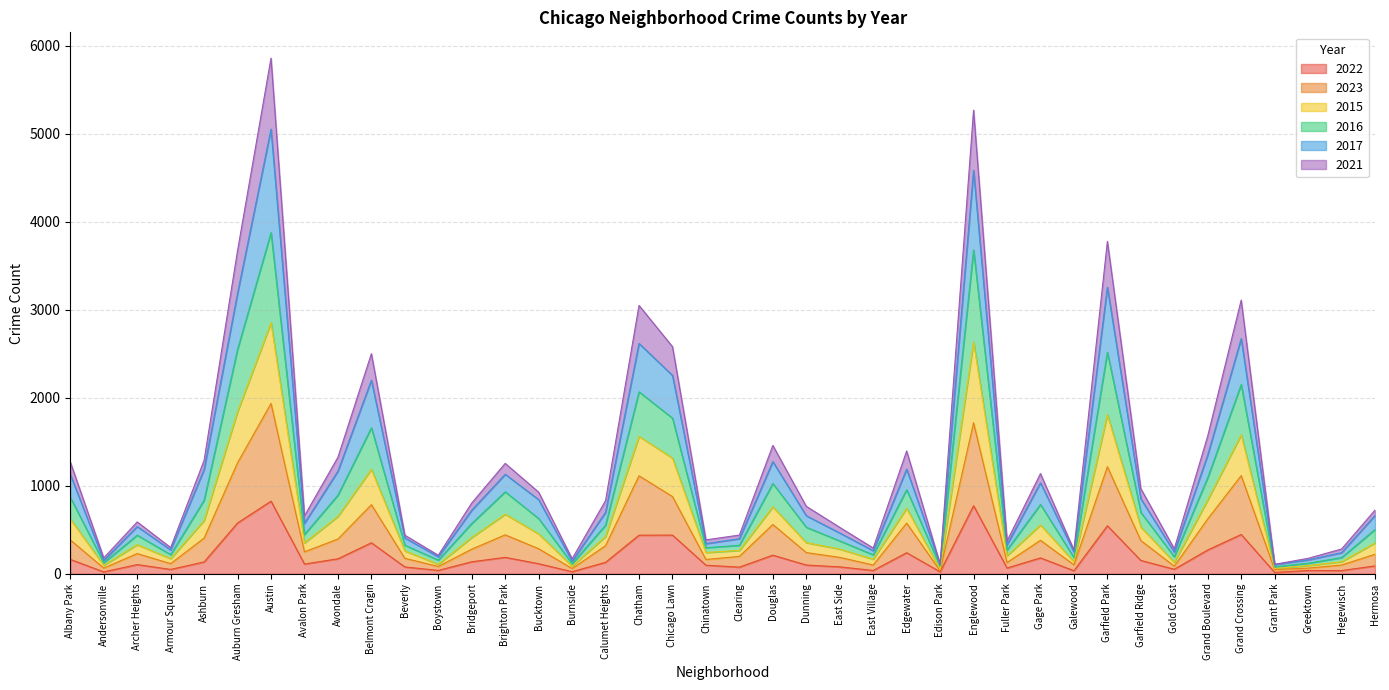

The 2016 series shows 1635 at Auburn Gresham. True or false?

False